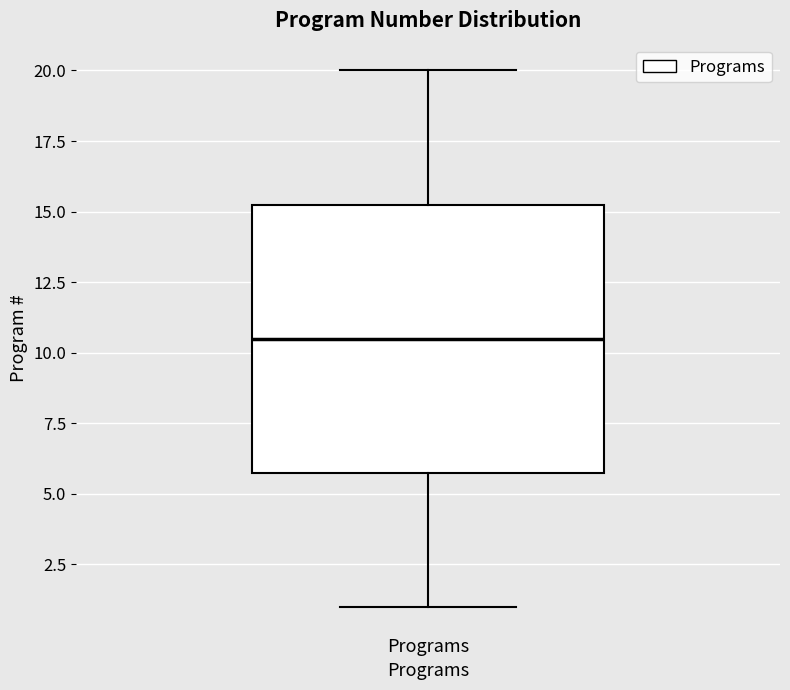

Read this box plot against the y-axis: the position of the median line, the range covered by the box, and the ends of both whiskers. The values are not printed on the chart, so give them approximately, as read against the axis.

median 10.5, box 6.0 to 15.5, whiskers 1.0 to 20.0